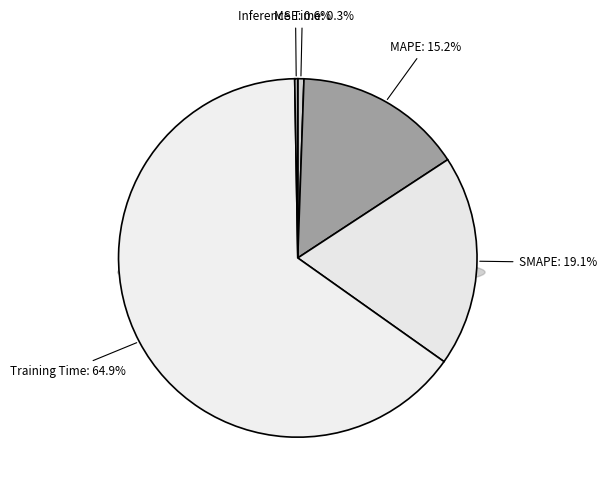

Which slice represents more than half of the pie?

Training Time